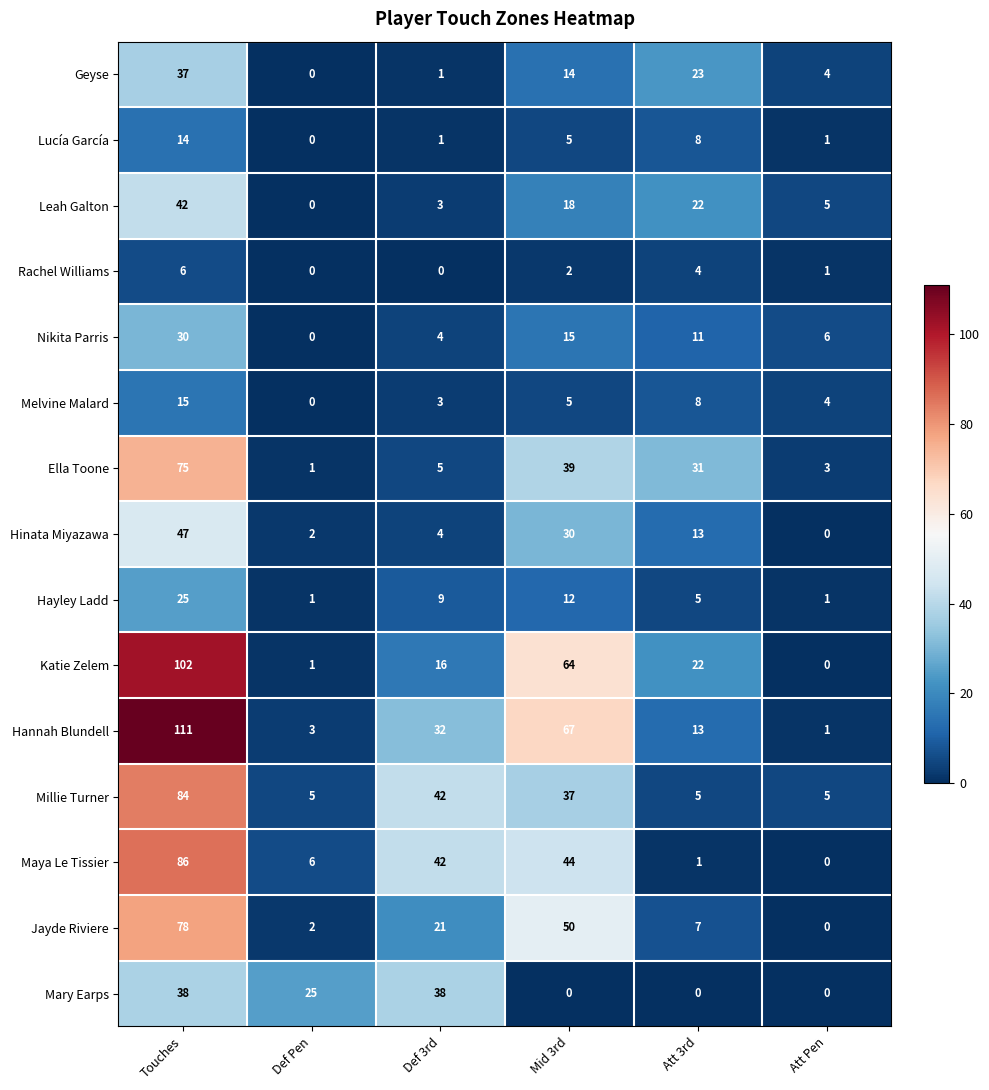

What is the spread (max minus min) of values at Def 3rd?

42